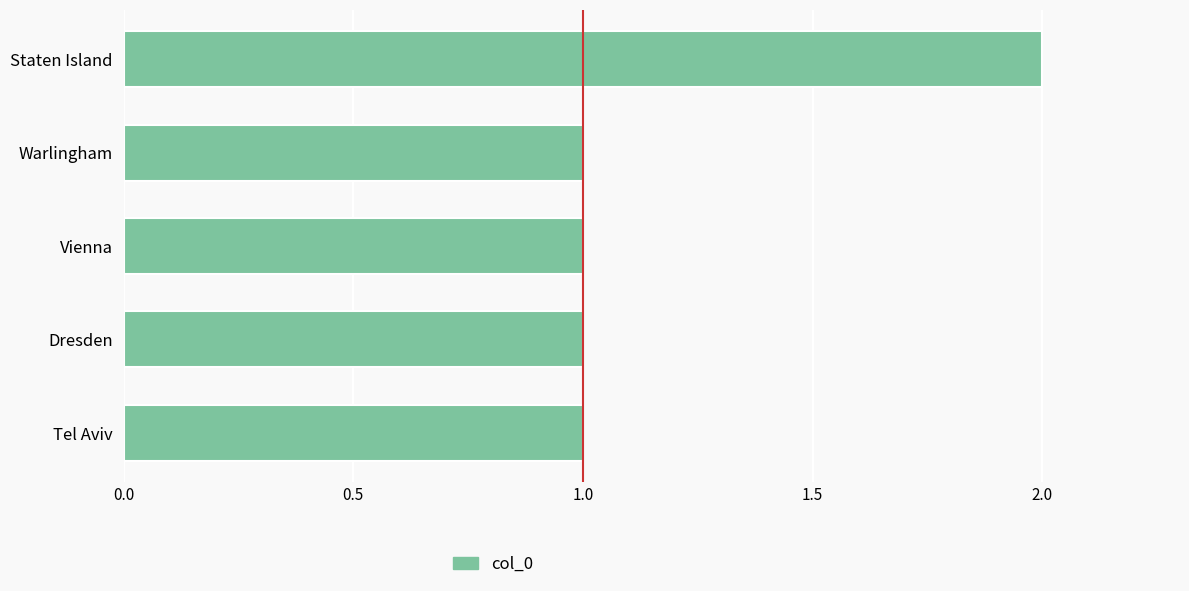

Reading bottom to top, extract all data points from this chart.

Tel Aviv=1	Dresden=1	Vienna=1	Warlingham=1	Staten Island=2